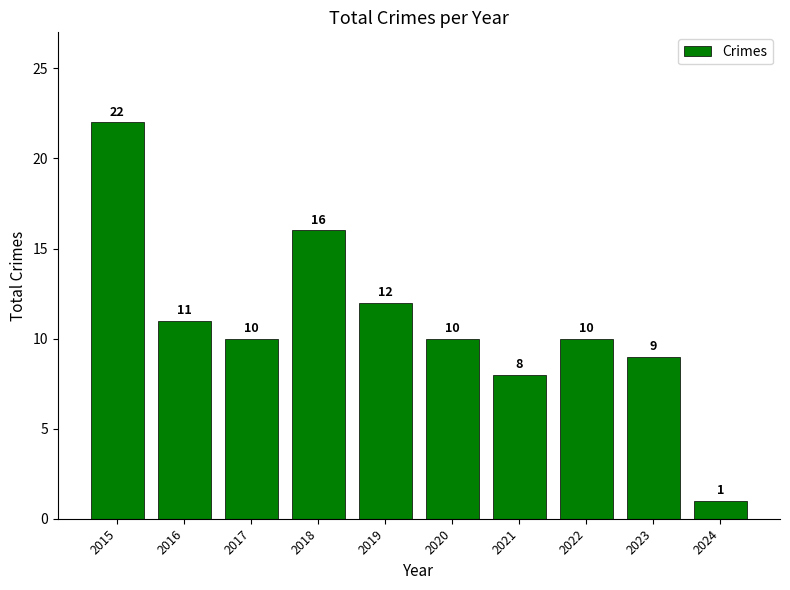

The value at 2018 is 21. True or false?

False